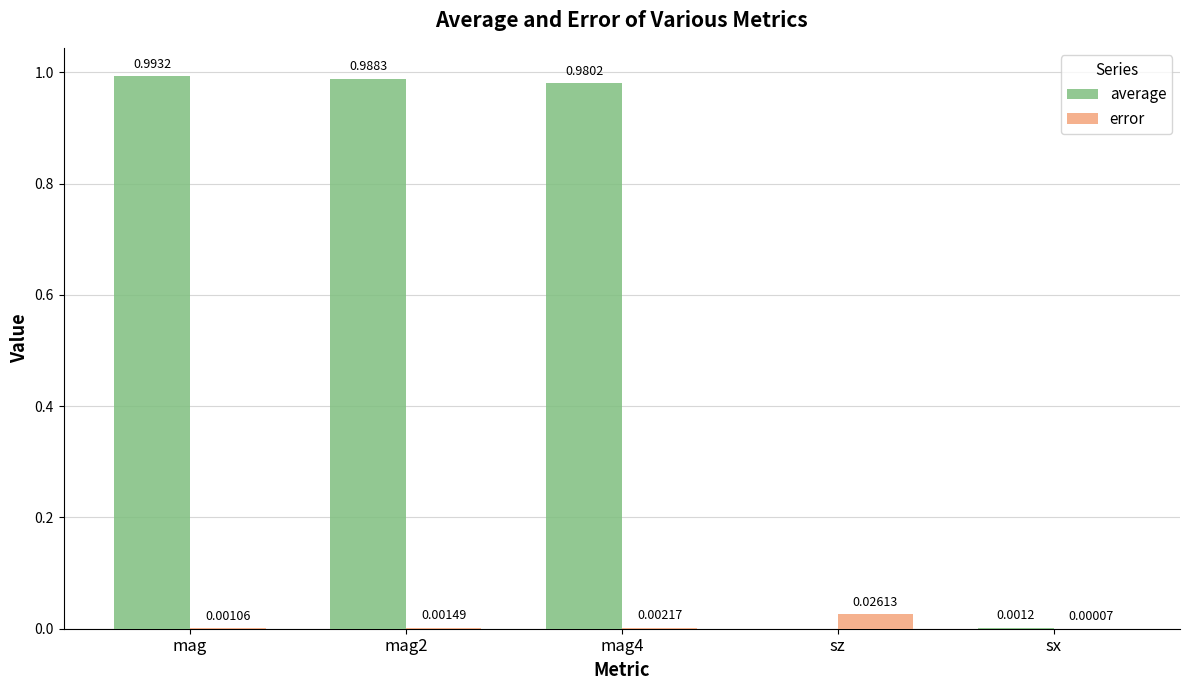

Which has a higher value, mag4 or mag2?

mag2